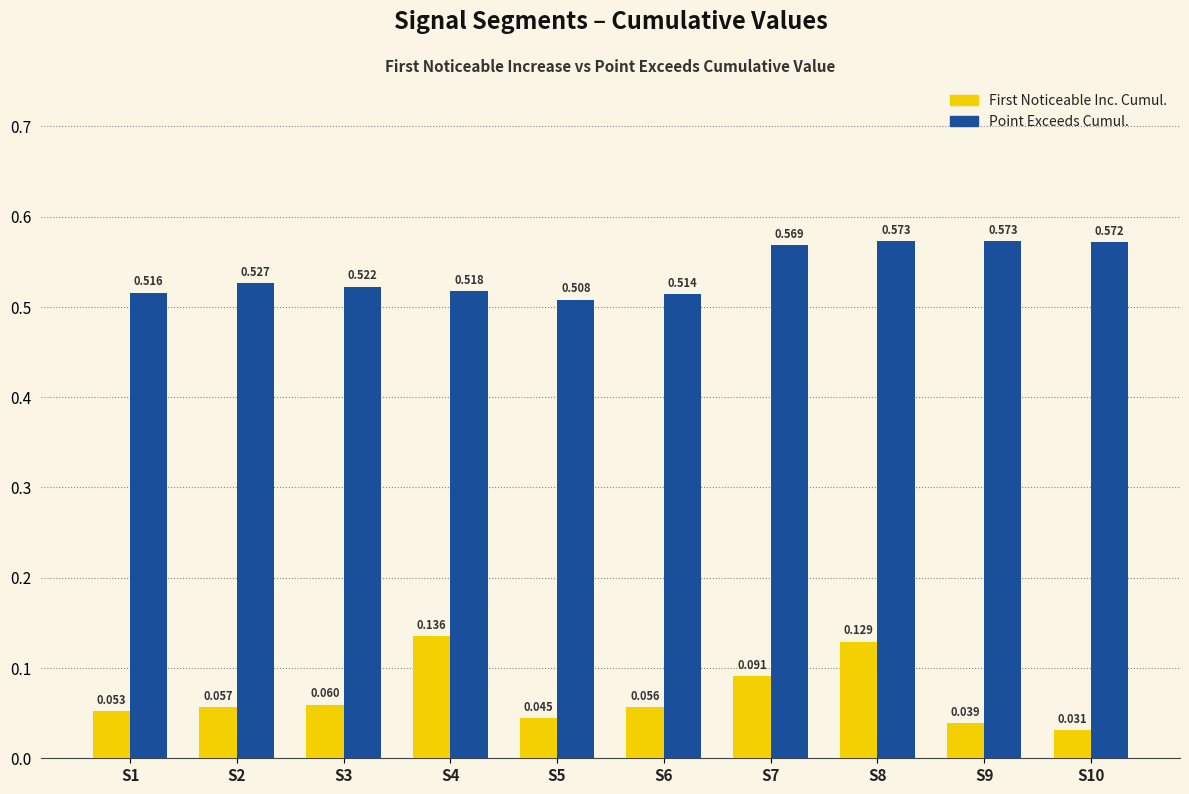

What is the greatest value displayed?

0.6